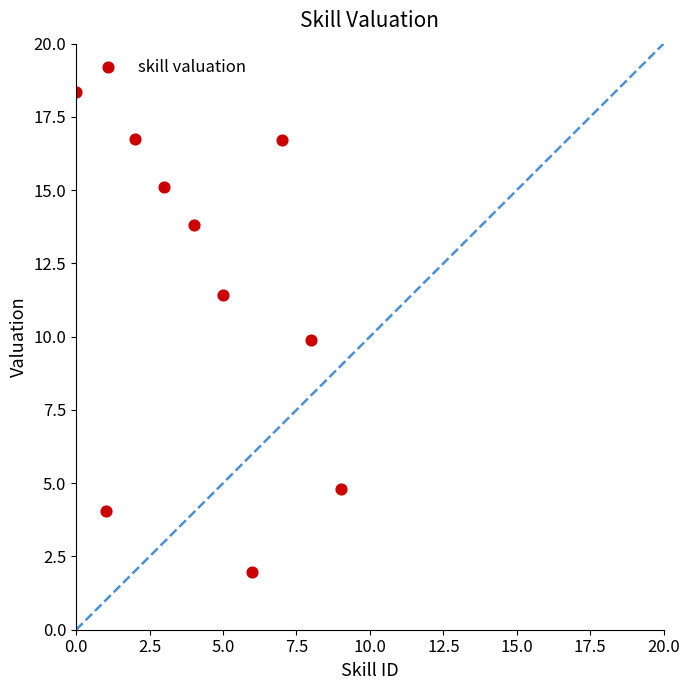

What is the range of Y values (max minus min)?

16.4